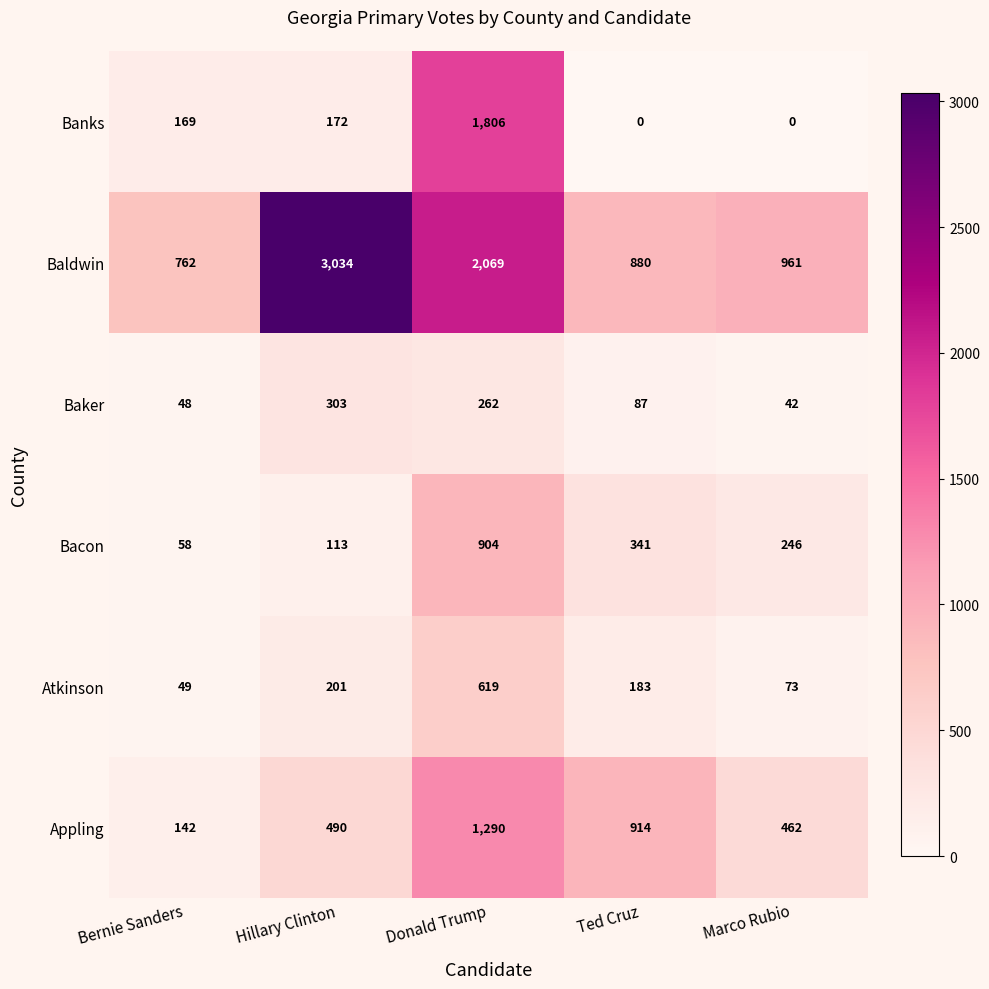

What is the difference between the highest and lowest values at Marco Rubio?

961